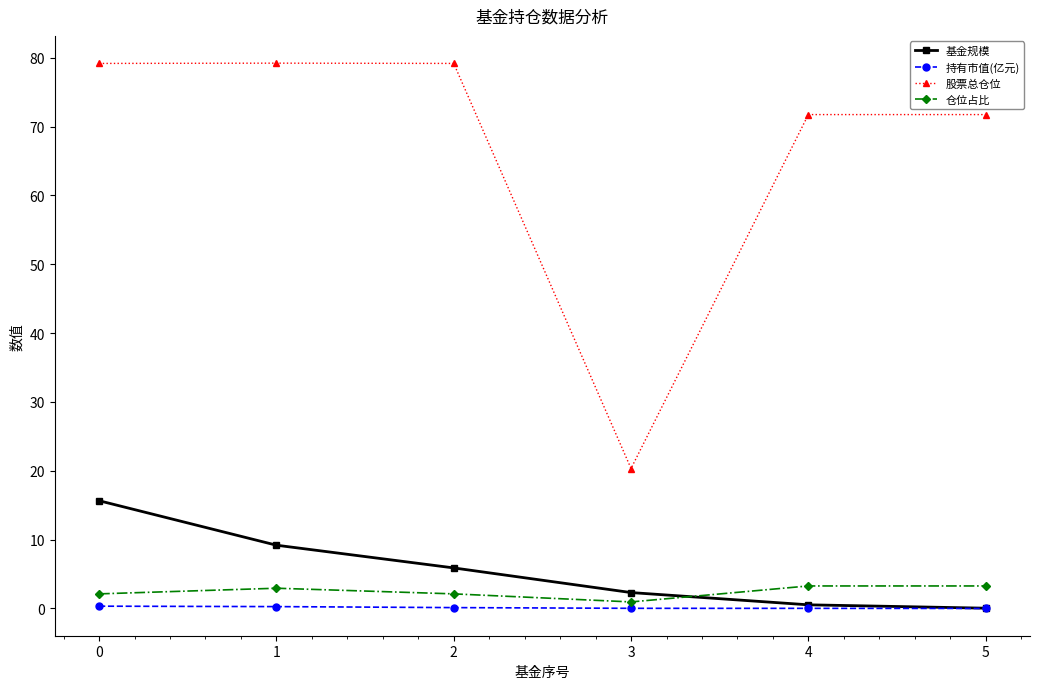

What is the difference between the maximum and minimum values in the 仓位占比 series?

2.3